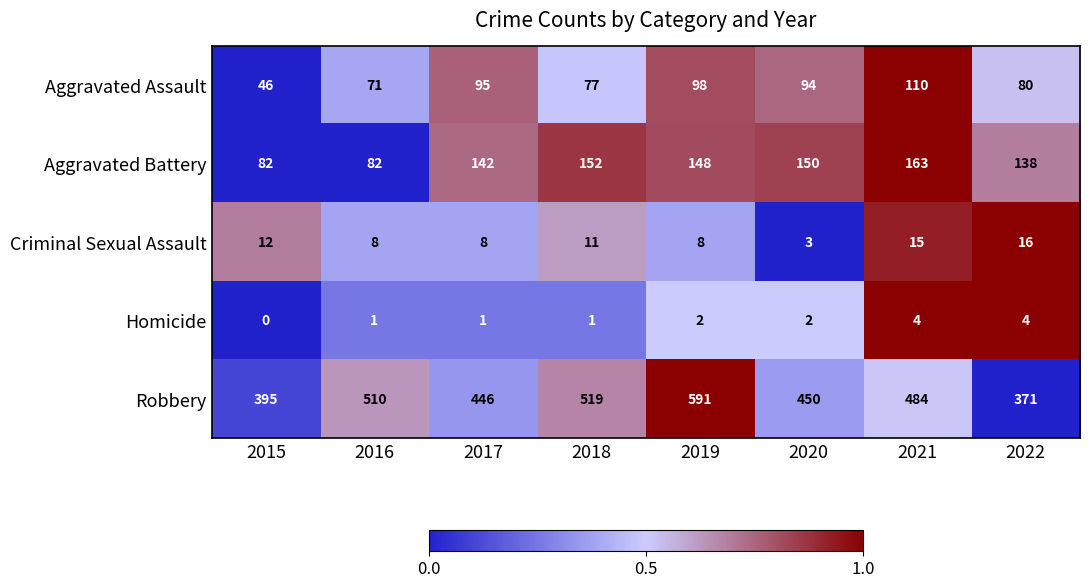

What is the greatest value displayed?

591